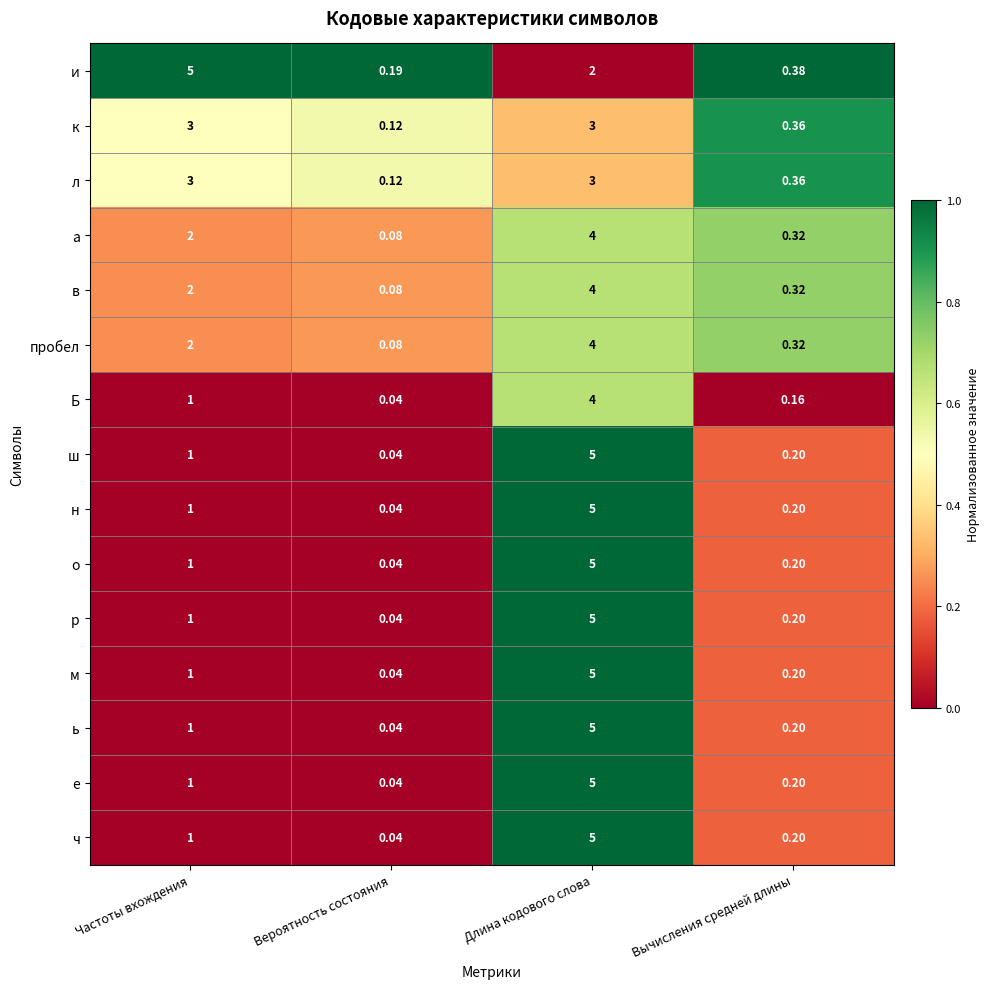

Which category has the highest value in the м series?

Длина кодового слова